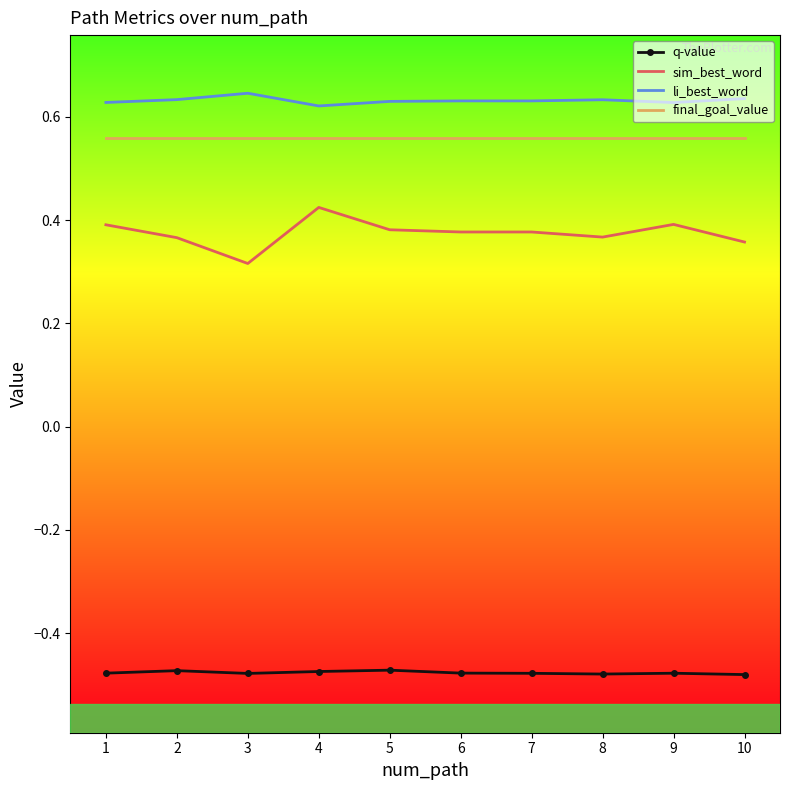

The value of final_goal_value at 7 is 0.8. True or false?

False